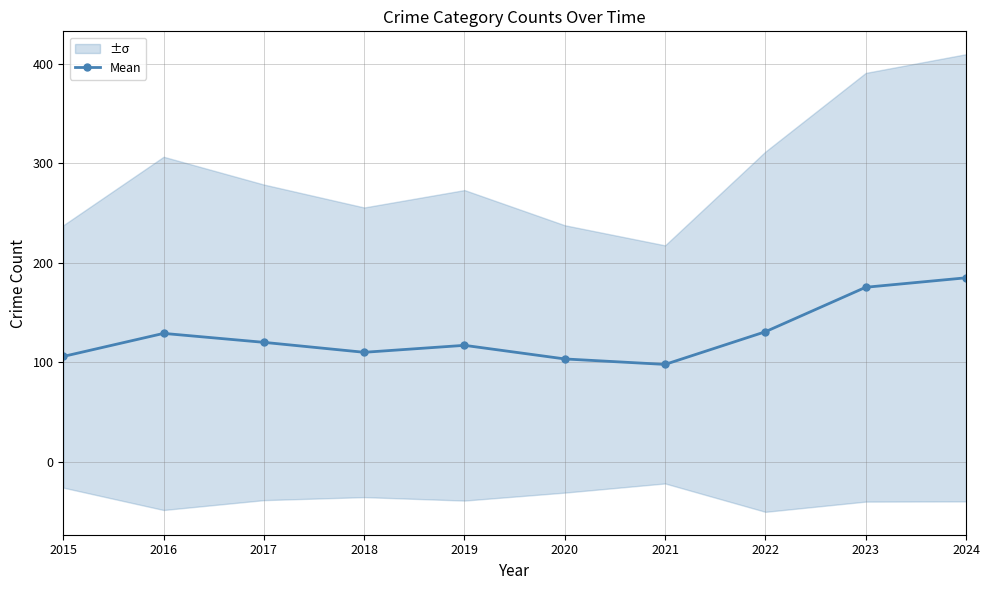

At which category does the chart reach its minimum across all series?

2021